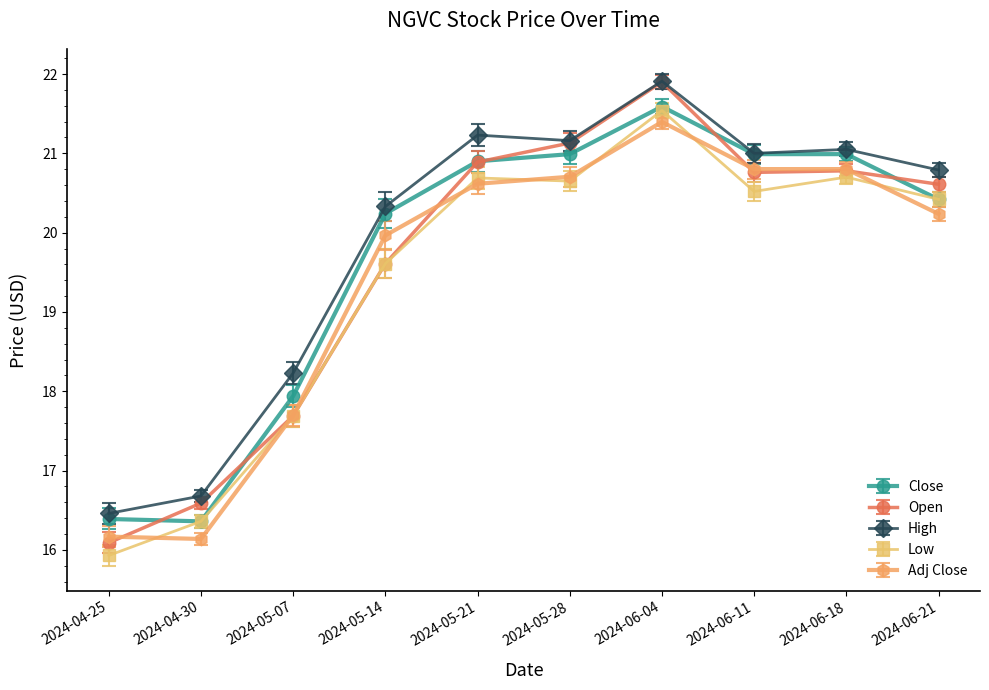

What is the sum of all Adj Close values?

194.5